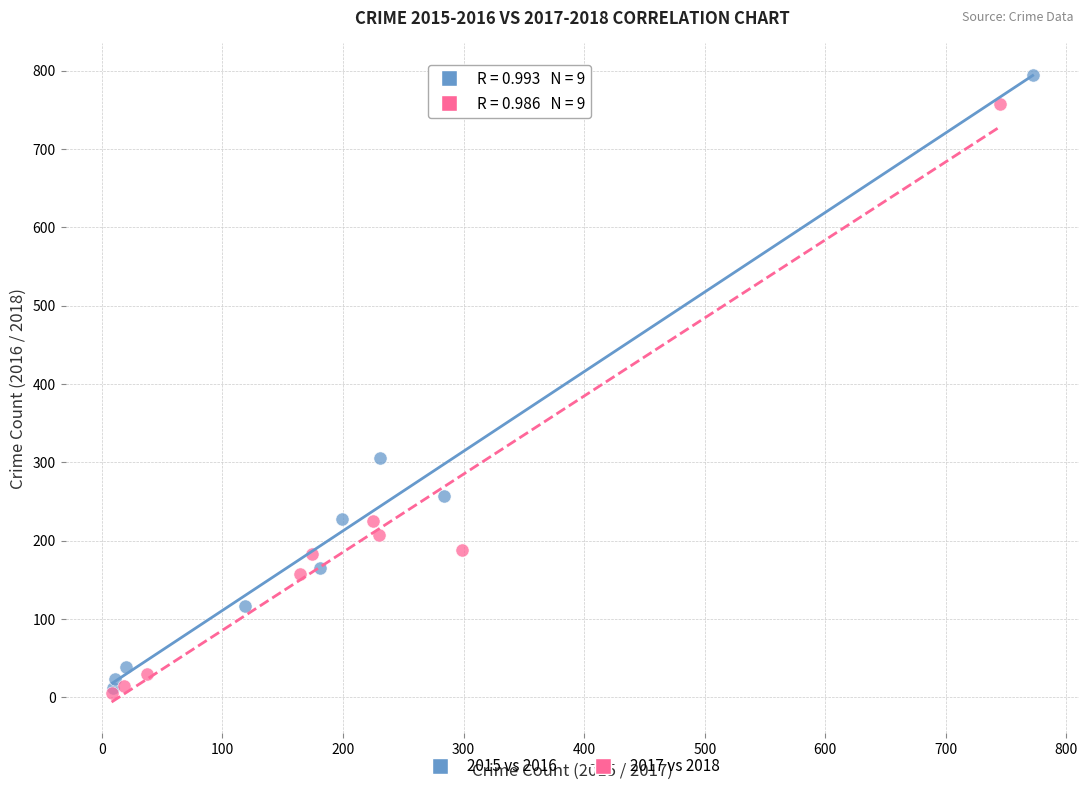

Which series has the largest Y range (max minus min)?

2015 vs 2016